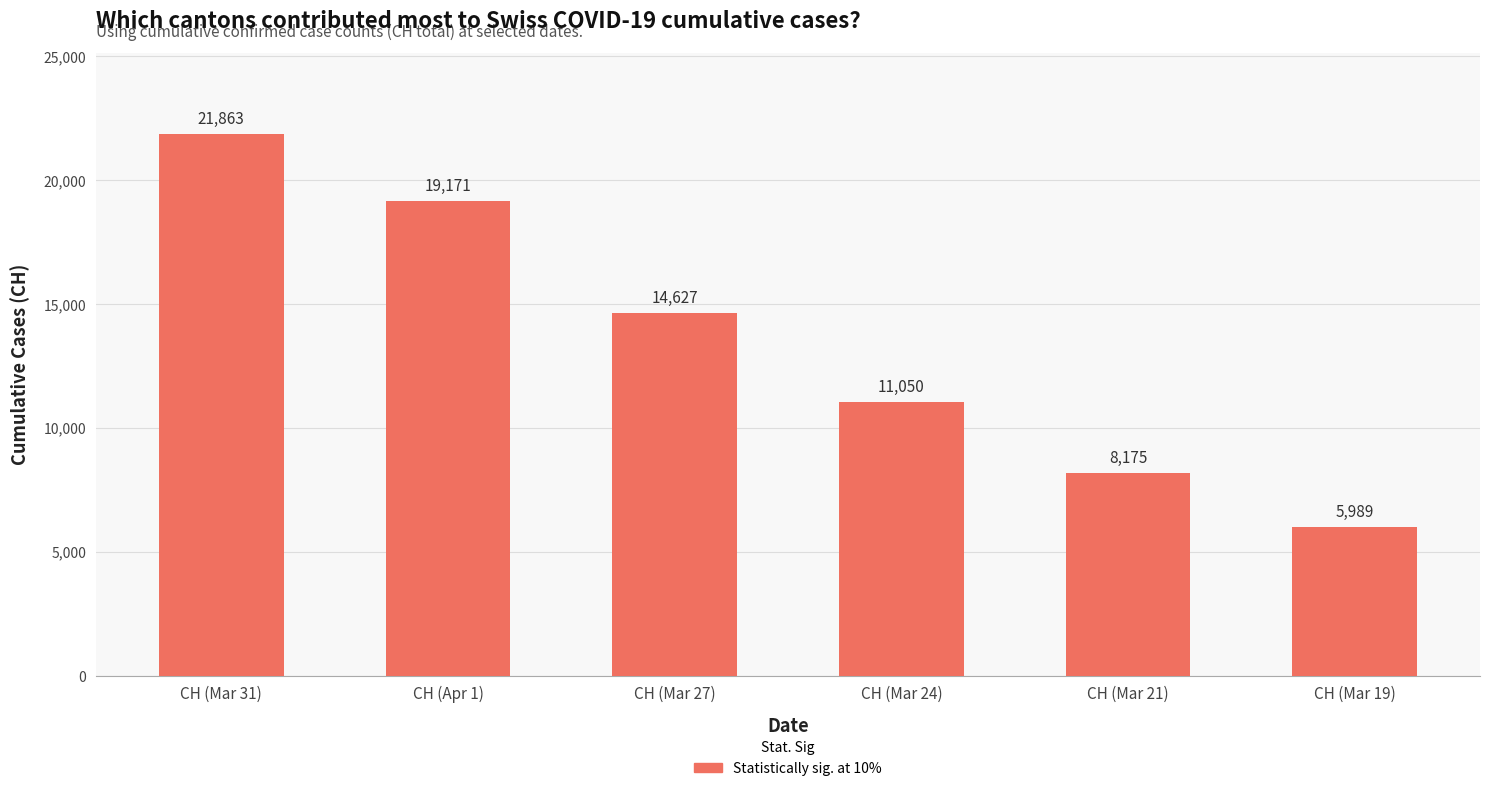

List the labels in order of value, largest first.

CH (Mar 31), CH (Apr 1), CH (Mar 27), CH (Mar 24), CH (Mar 21), CH (Mar 19)